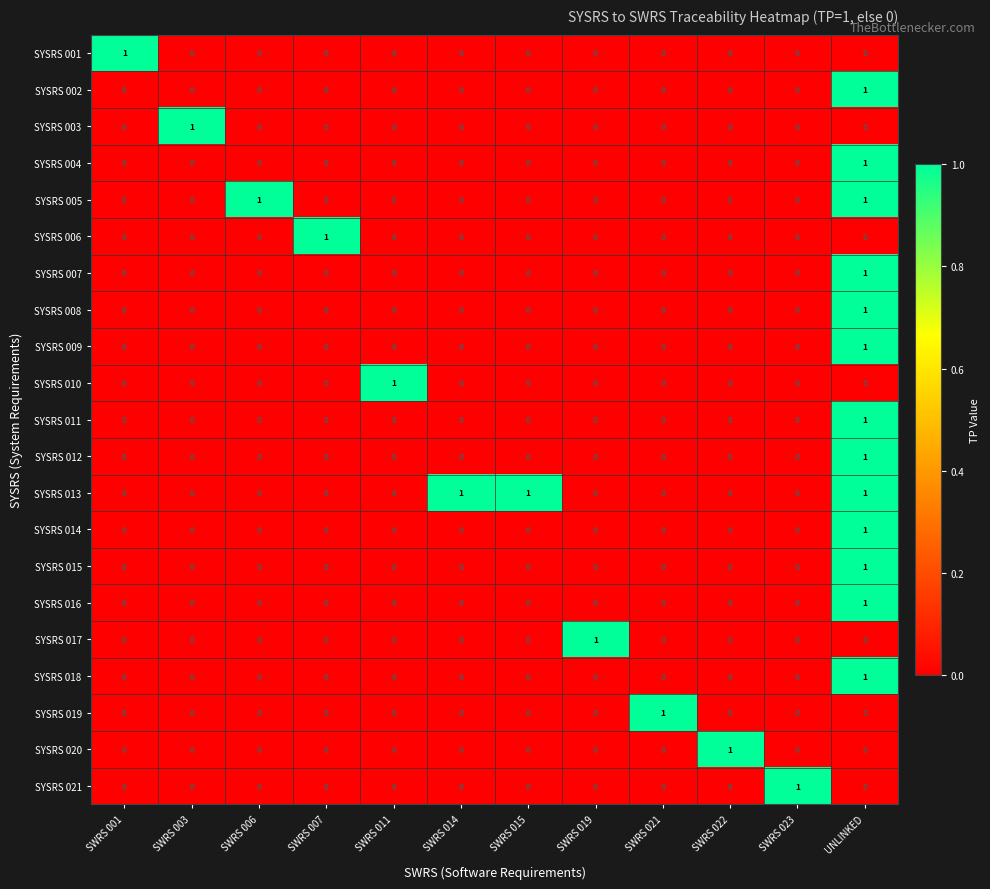

At which label does SYSRS 021 reach its peak?

SWRS 023